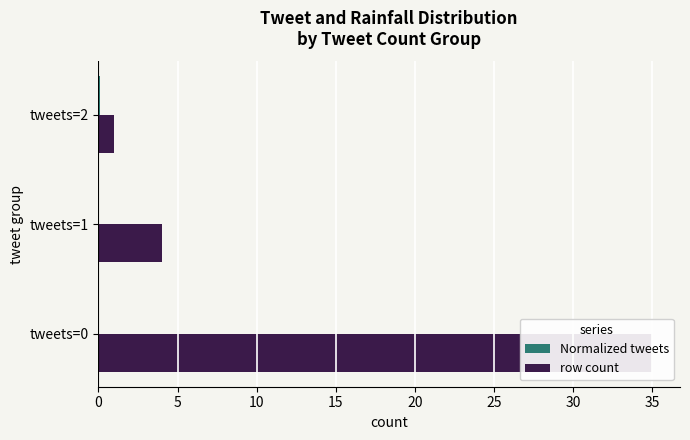

How many groups of bars are there?

3